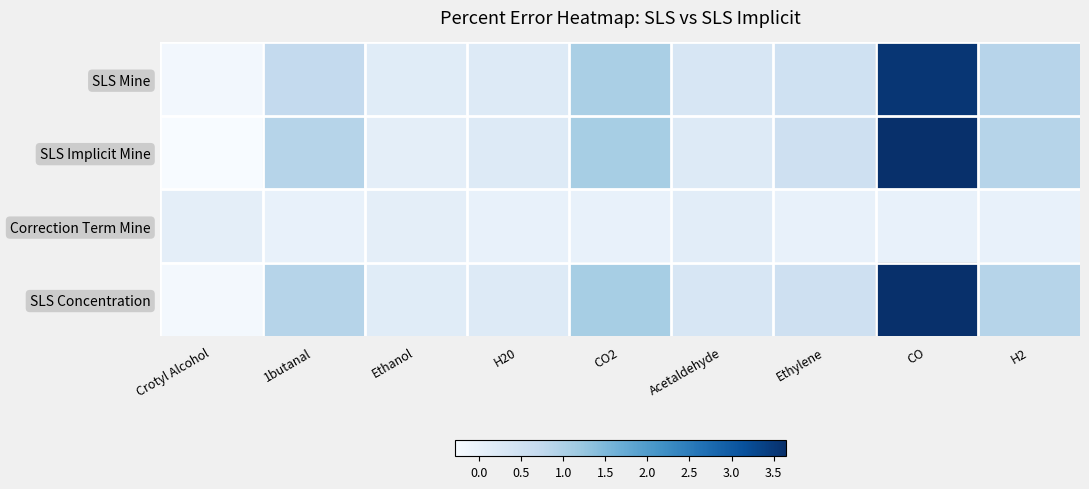

At which category is the sum across all series the highest?

CO